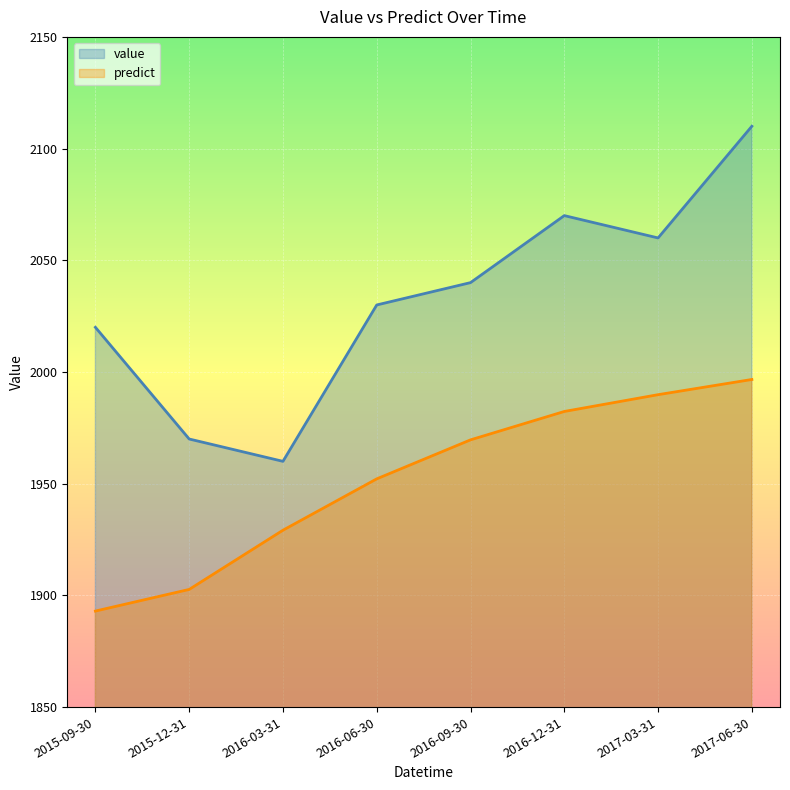

Rank the categories by value value from lowest to highest.

2016-03-31, 2015-12-31, 2015-09-30, 2016-06-30, 2016-09-30, 2017-03-31, 2016-12-31, 2017-06-30